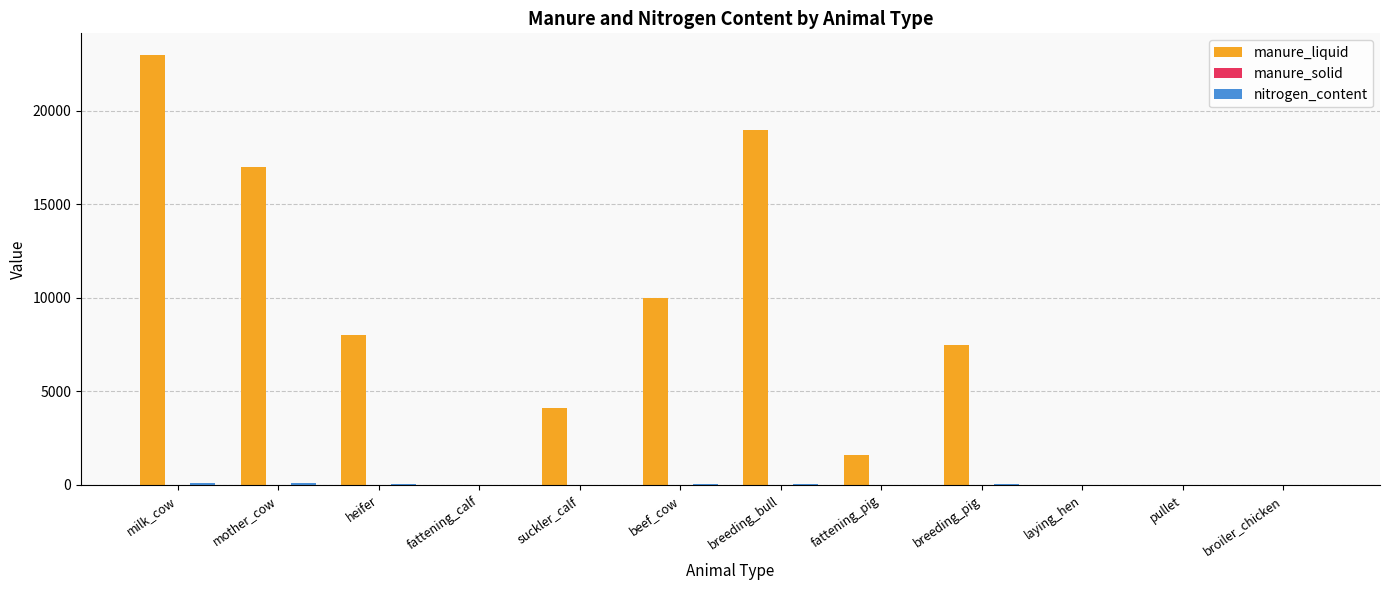

At which category does the chart reach its peak across all series?

milk_cow